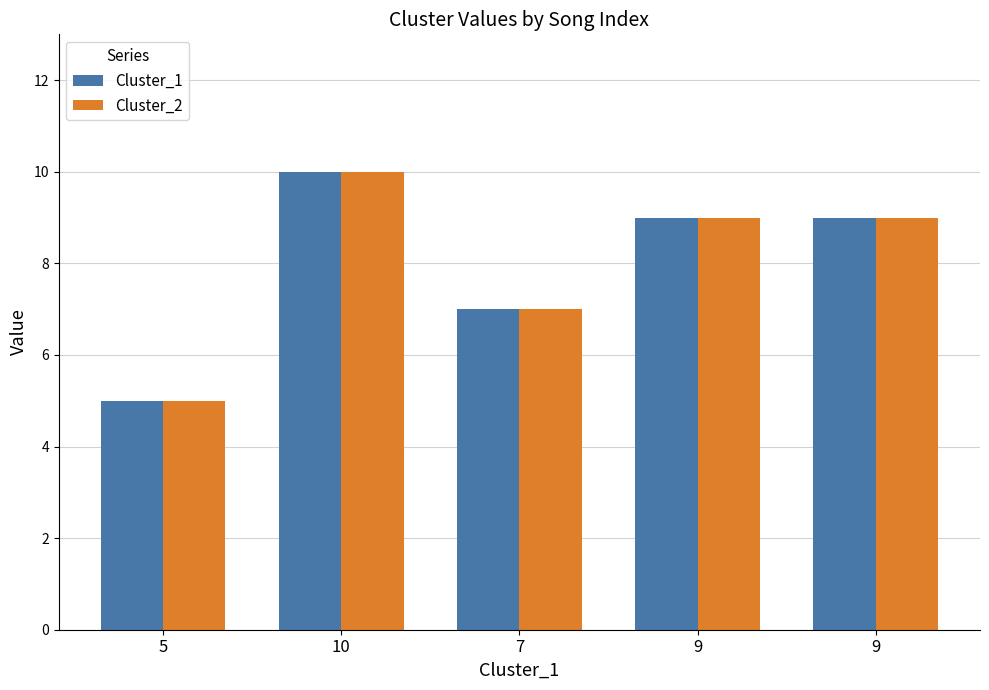

At which label does Cluster_2 first exceed 9?

10